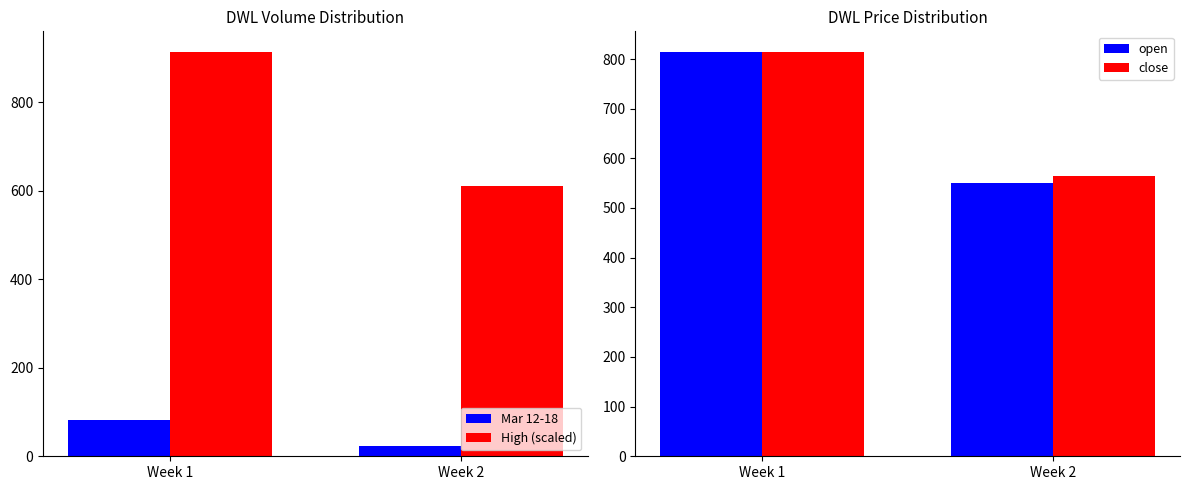

How many series are shown in this chart?

4